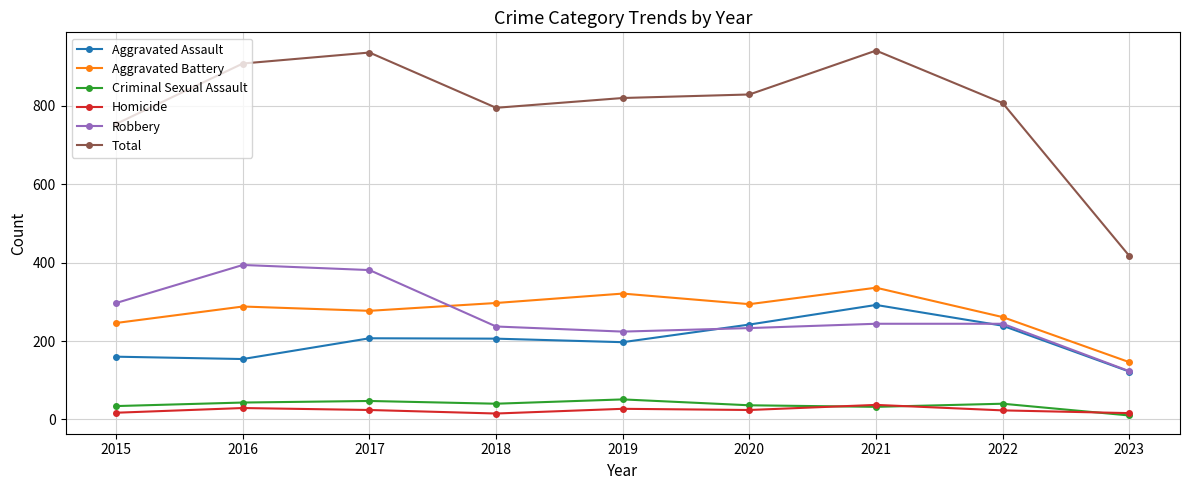

Where does the Homicide series first go above 24?

2016